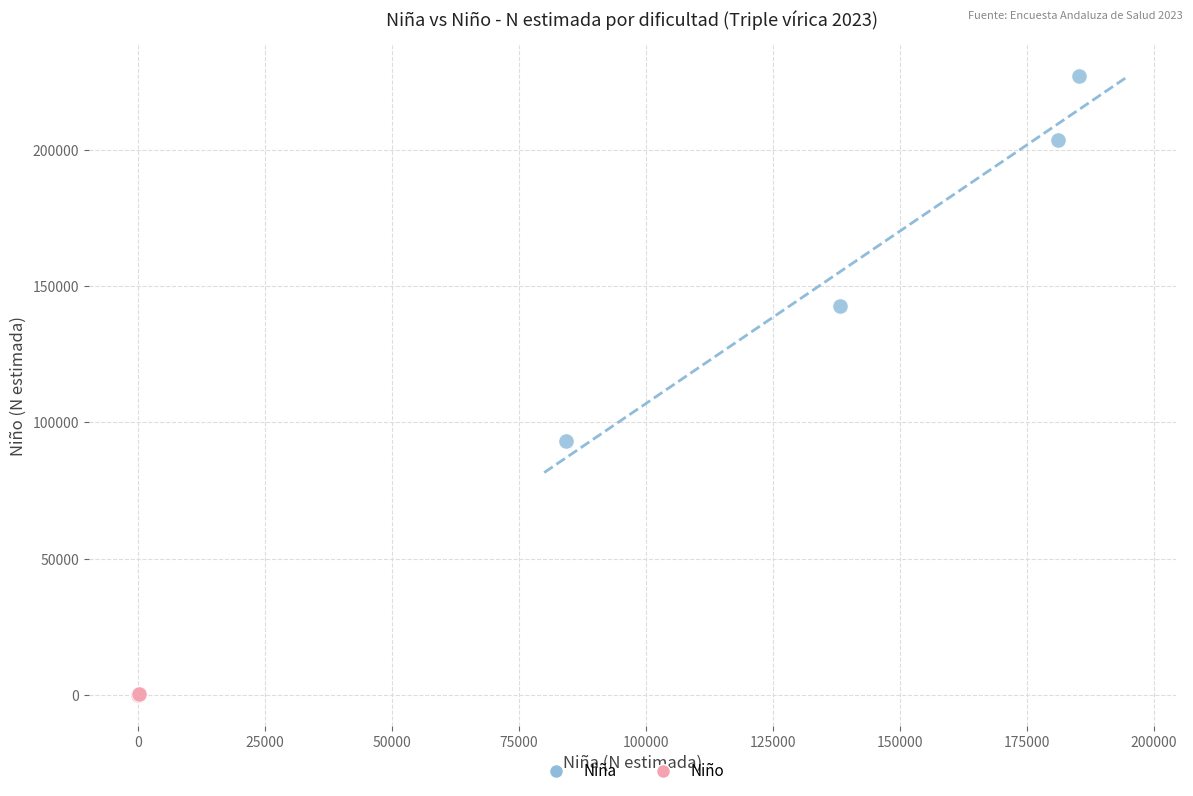

What are all the series names shown in the legend?

Niña, Niño